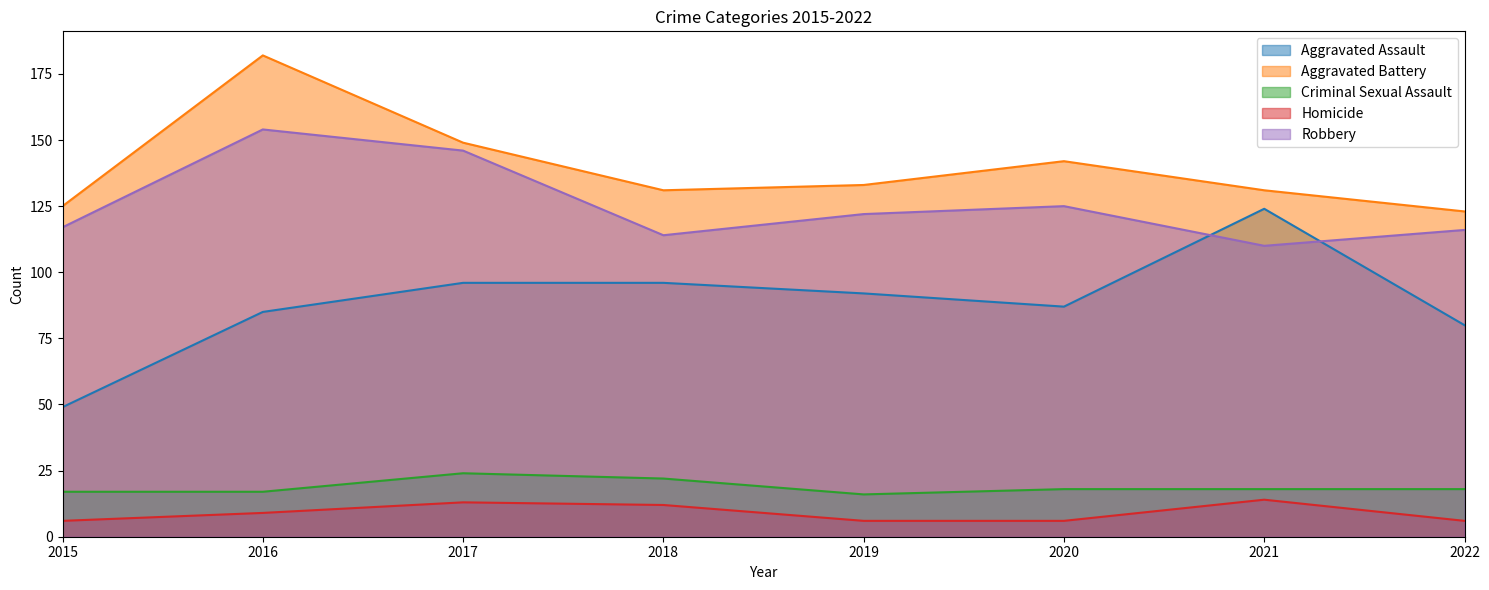

Which series has the largest range (max minus min)?

Aggravated Assault